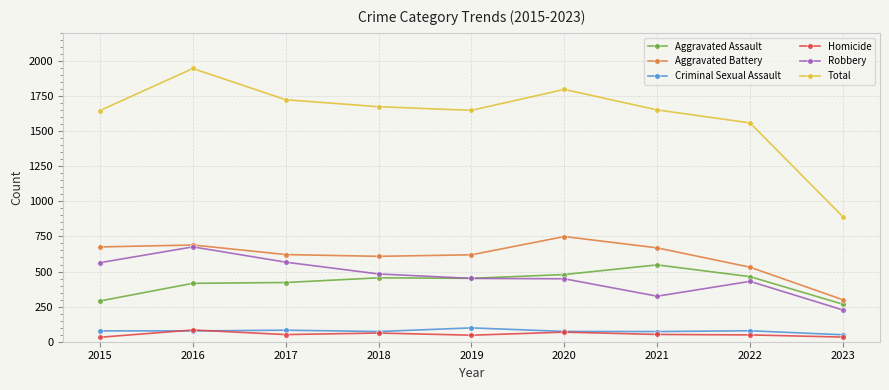

What is the greatest value displayed?

1946.2